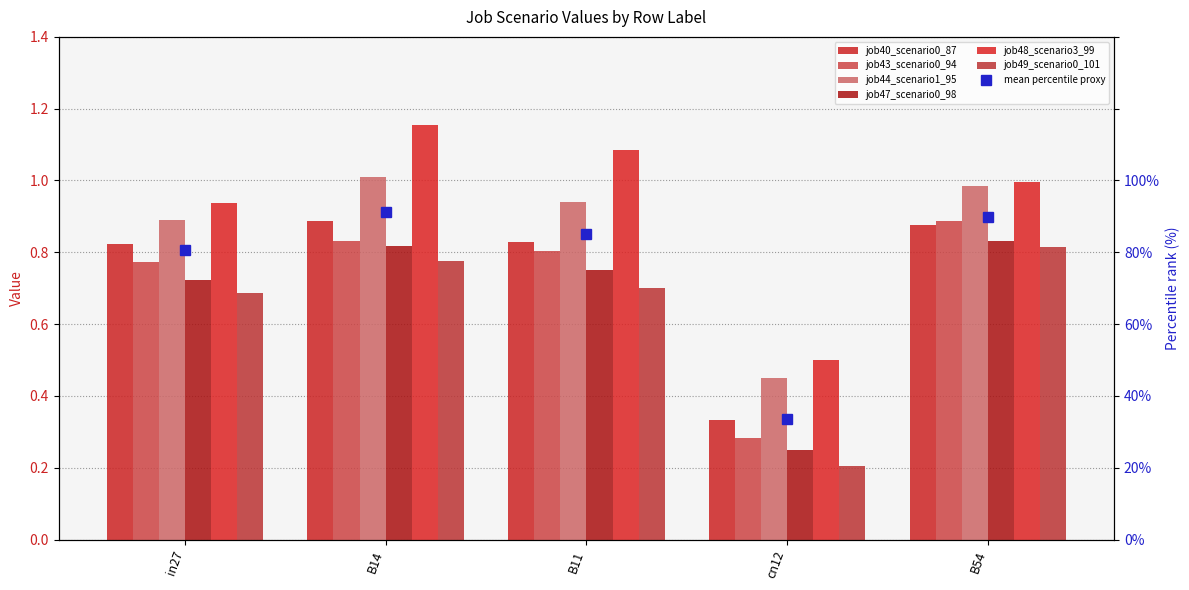

What is the sum of all job48_scenario3_99 values?

4.7